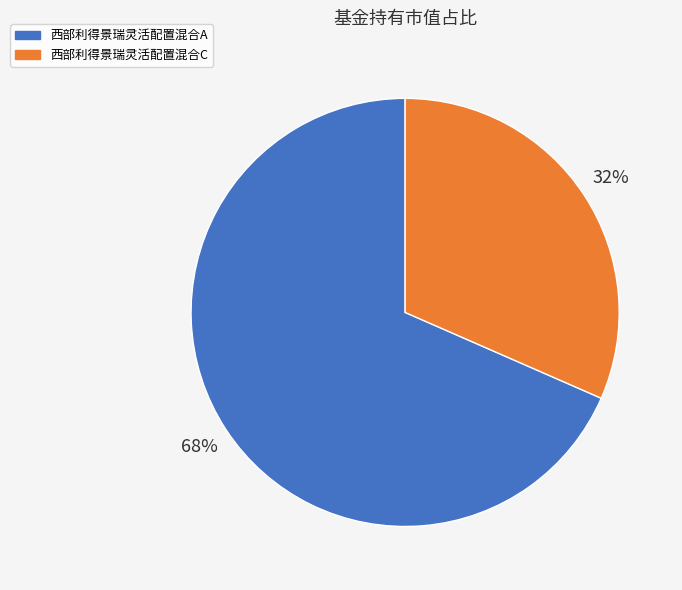

Does 西部利得景瑞灵活配置混合A account for over 50% of the chart?

Yes